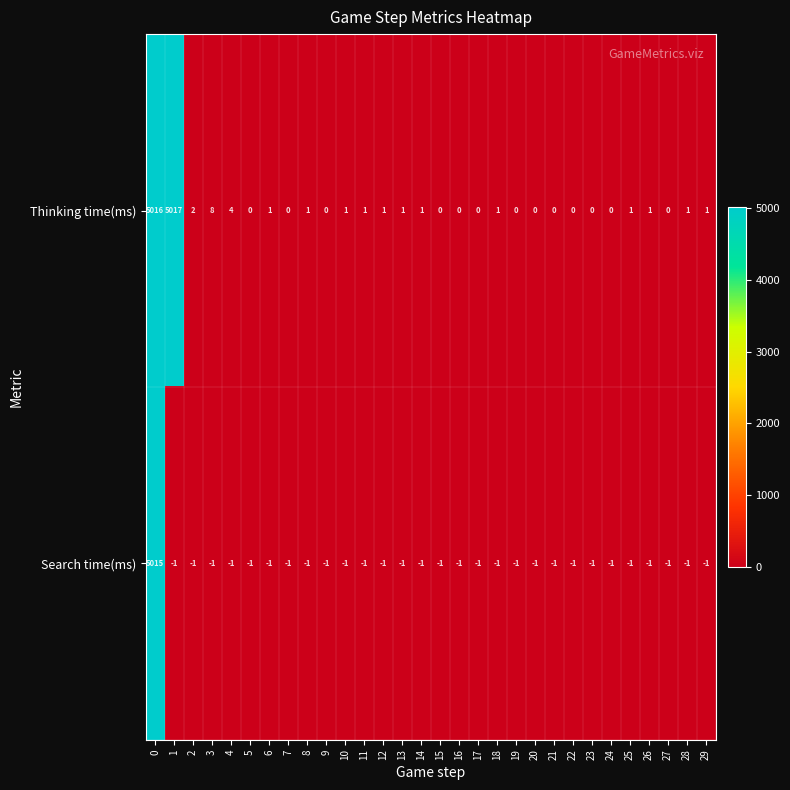

At 24, list the series in order from smallest to largest.

Search time(ms), Thinking time(ms)